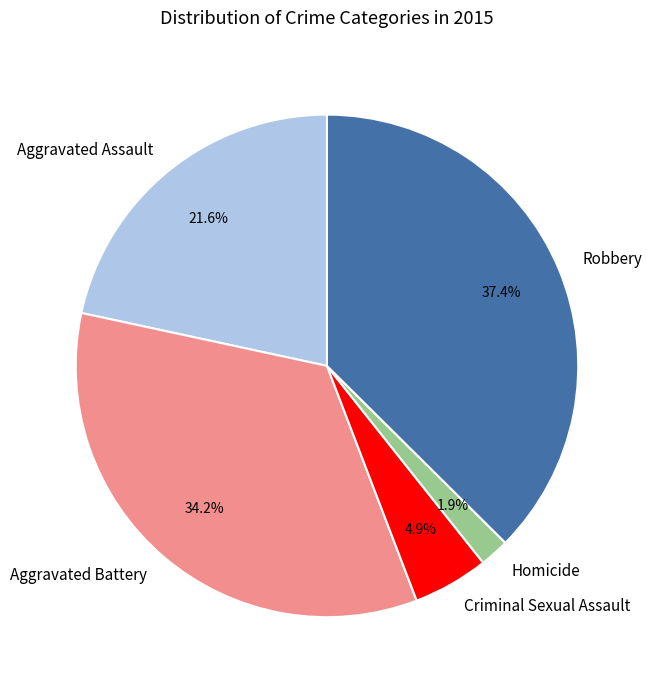

Do Criminal Sexual Assault and Aggravated Assault together represent more than half of the pie?

No